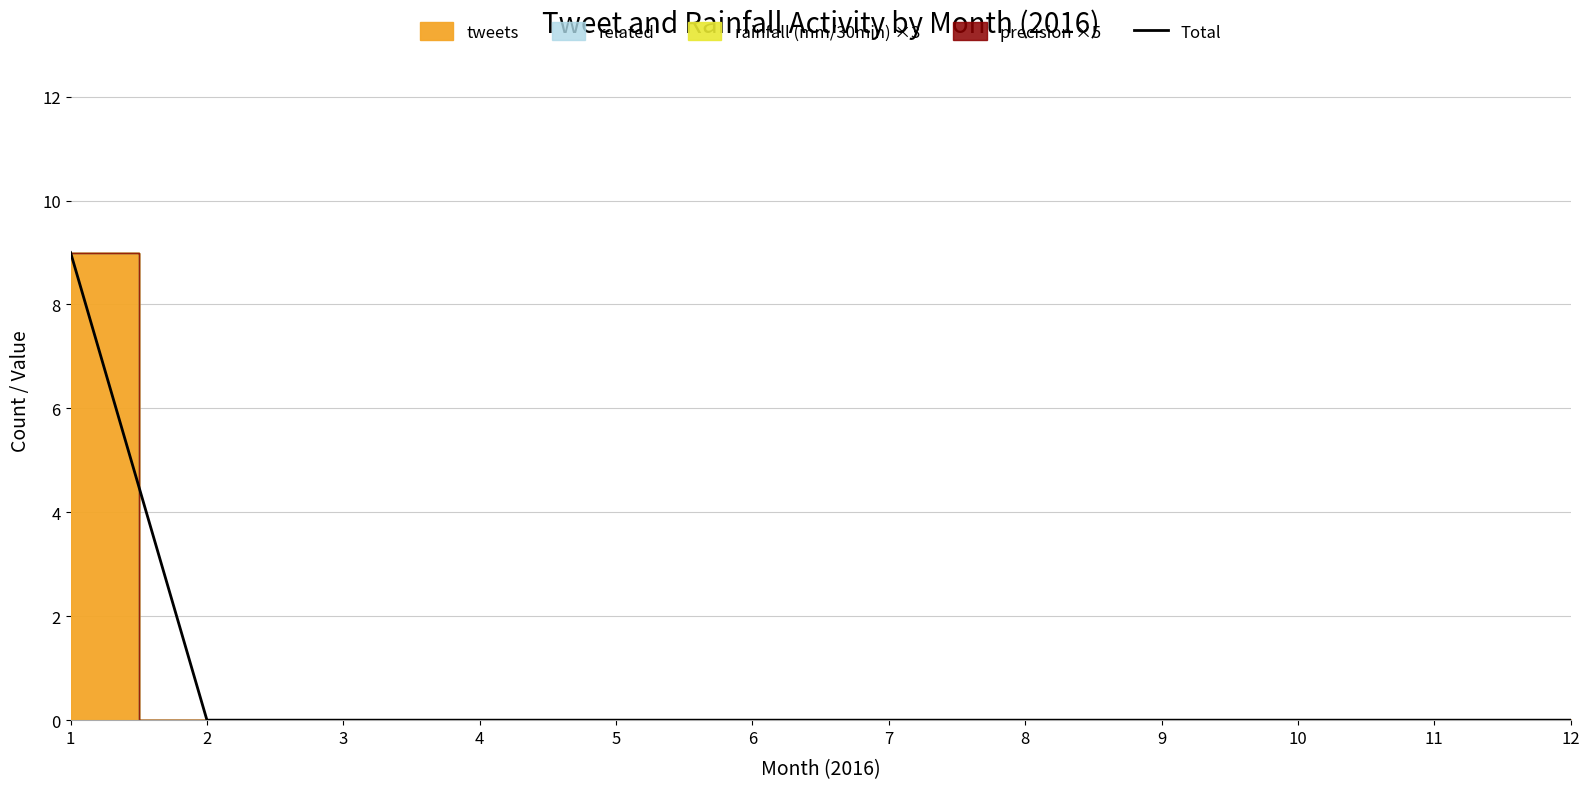

Does the chart display data point markers on the line(s)?

No